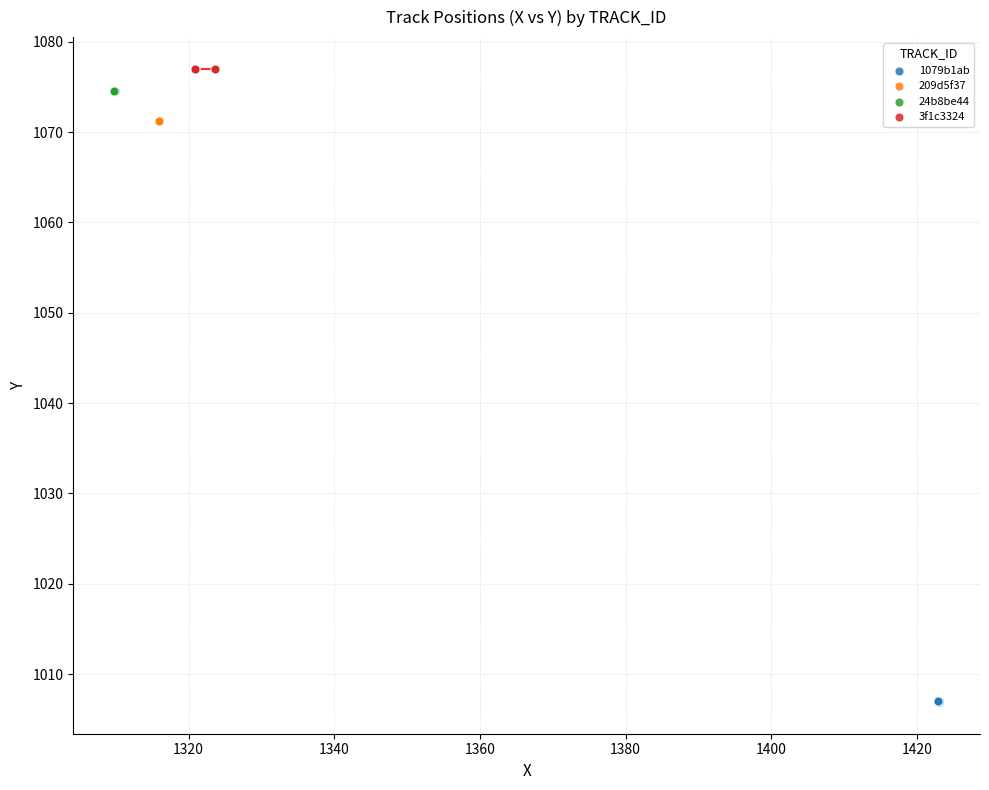

Which series reaches the minimum Y coordinate?

1079b1ab